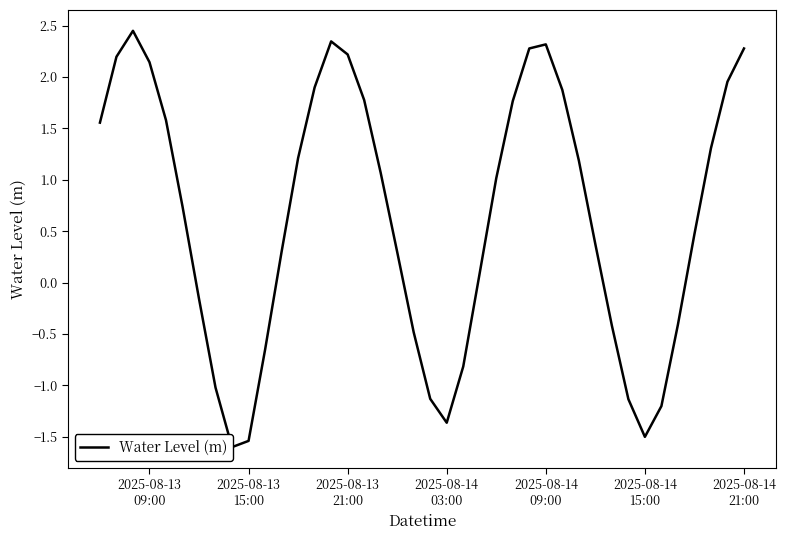

What is the minimum value shown in the chart?

-1.6